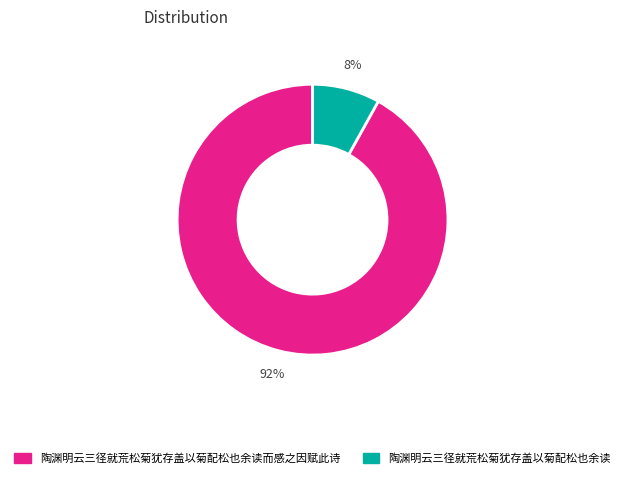

Is there a majority slice in this chart?

Yes